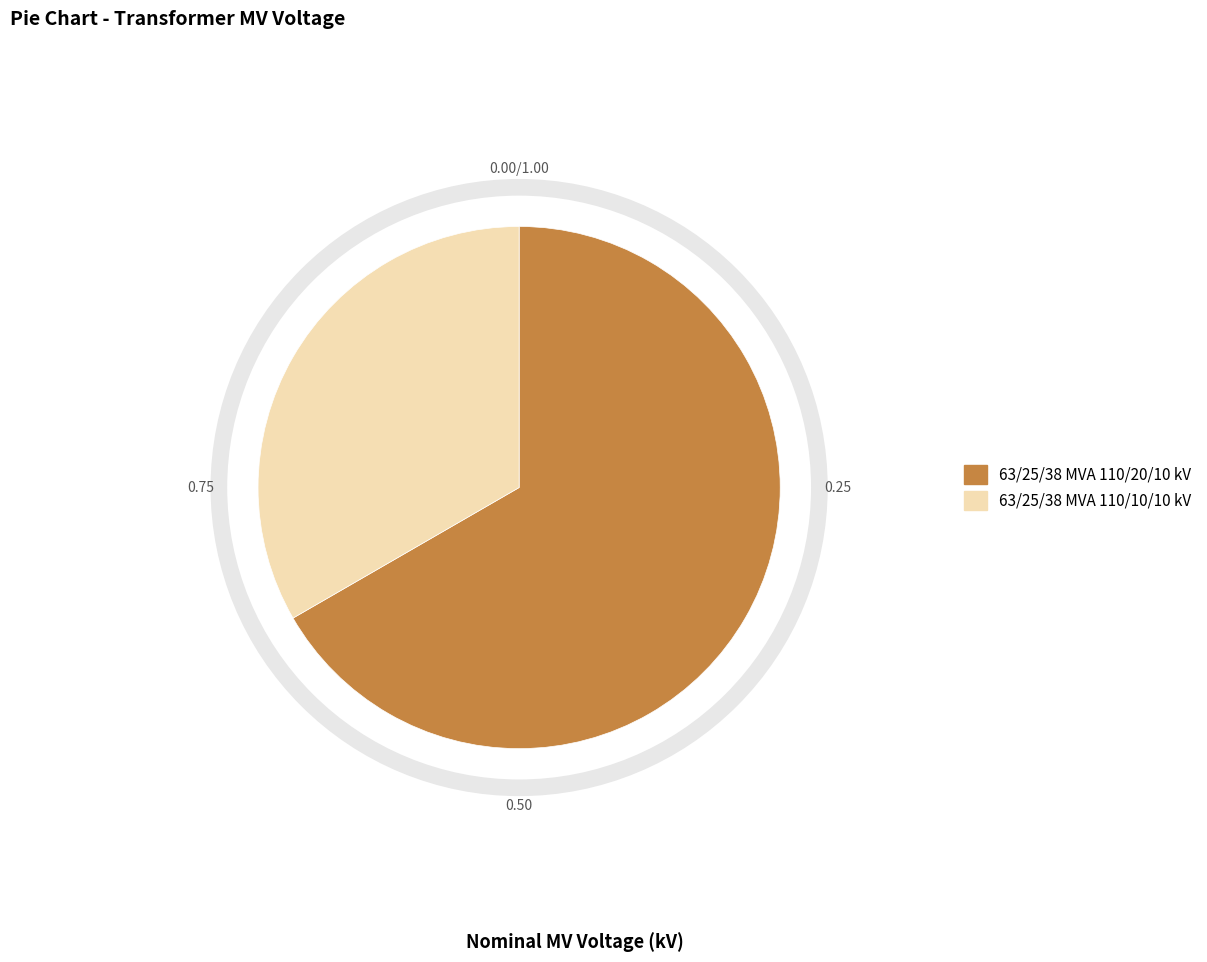

True or false: 63/25/38 MVA 110/10/10 kV accounts for 24% of the total.

False